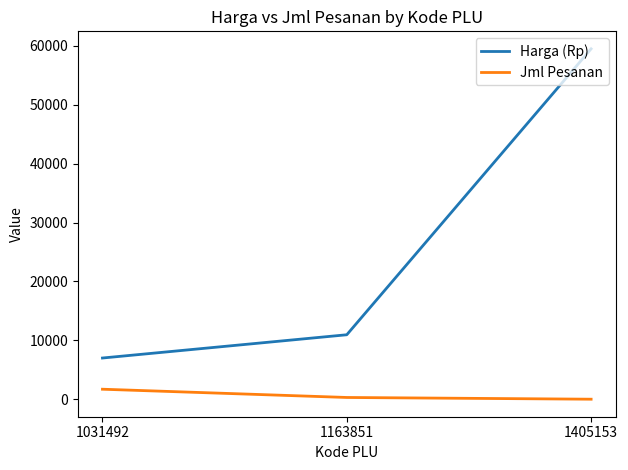

Where is Harga (Rp) nearest to the value 33250?

1163851